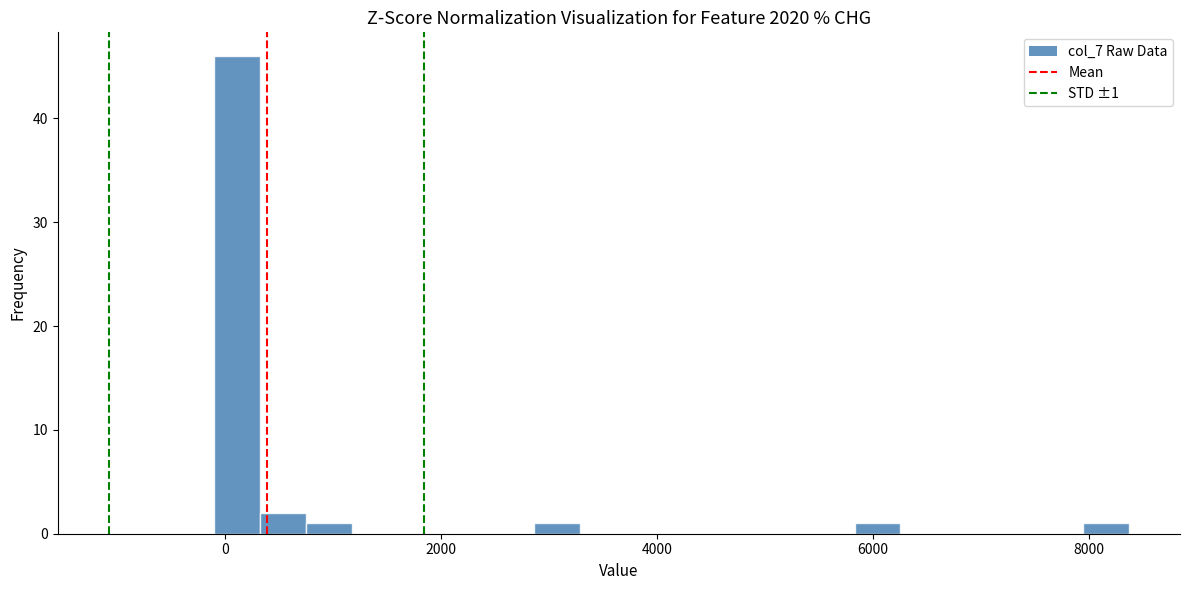

Around what value on the x-axis is the tallest bar? Give the approximate position of its centre, as read against the axis.

200